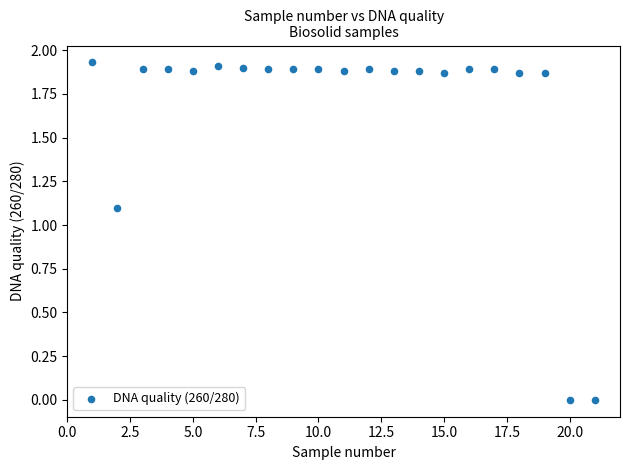

What is the range of X values (max minus min)?

20.0